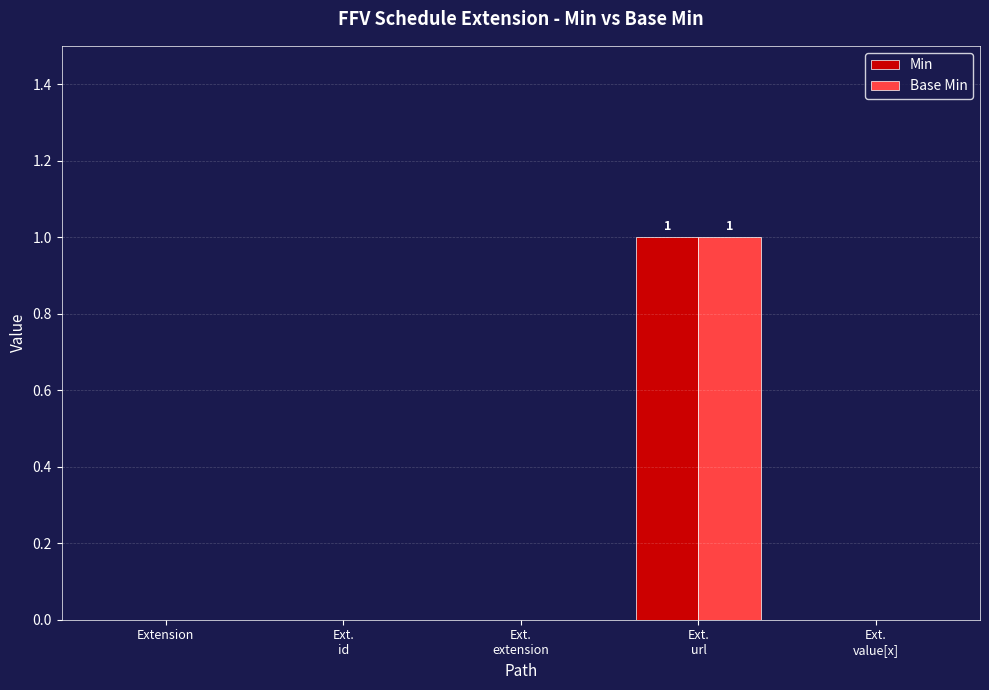

At which category does the chart reach its peak across all series?

Ext.
url